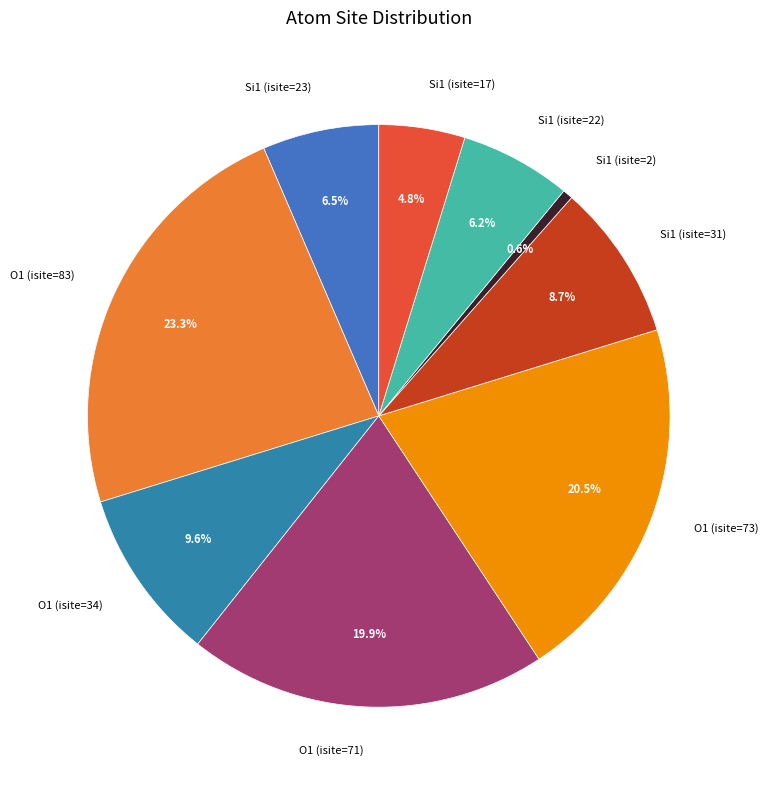

True or false: O1 (isite=71) accounts for 20% of the total.

True